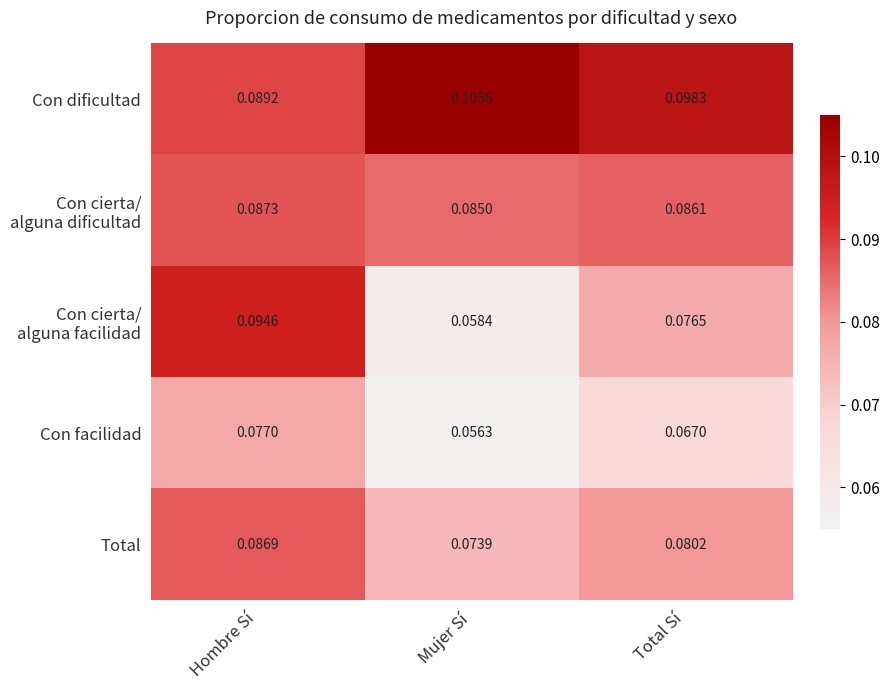

At which category does the chart reach its minimum across all series?

Mujer Sí